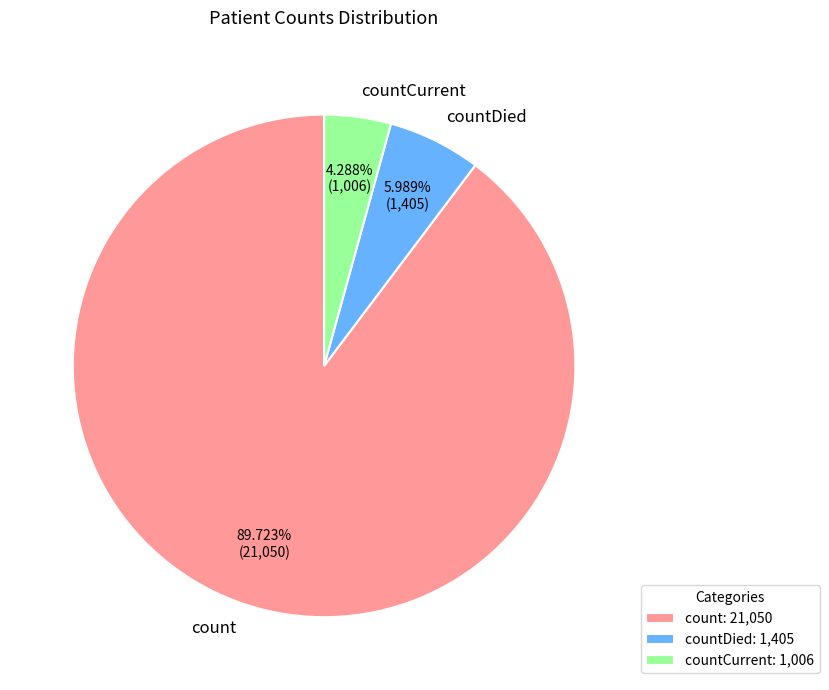

Count the number of slices in the pie.

3